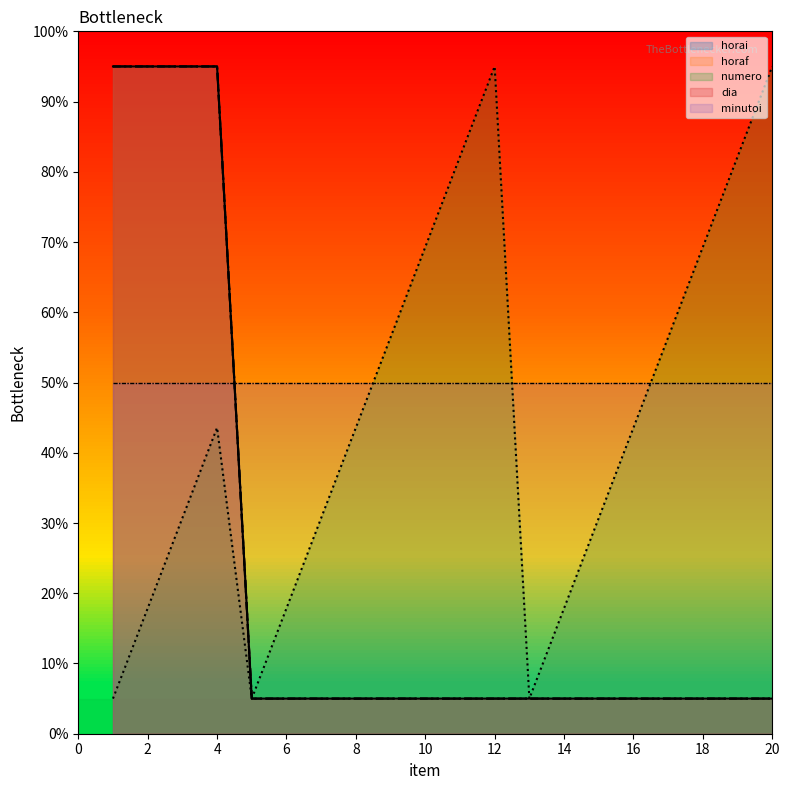

The value of horai at 6 is 5.0. True or false?

True